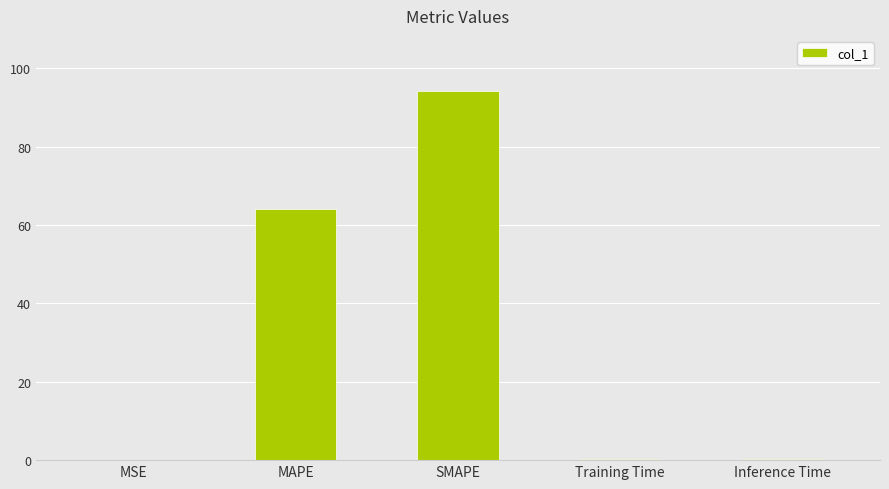

What value does the data have at MAPE?

64.0